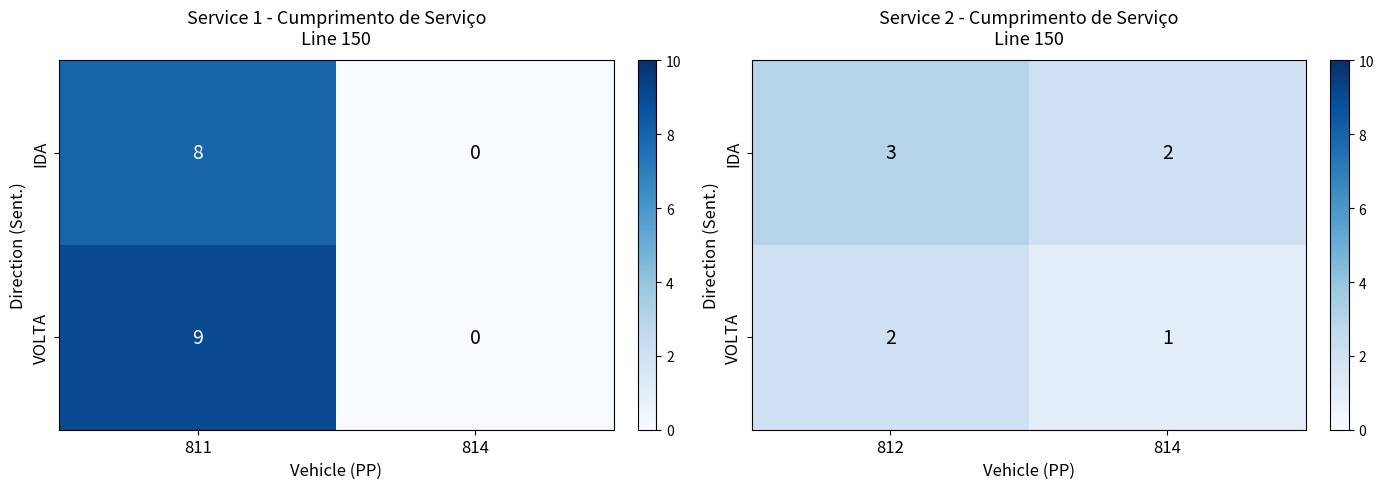

Rank the categories by IDA value from highest to lowest.

812, 814